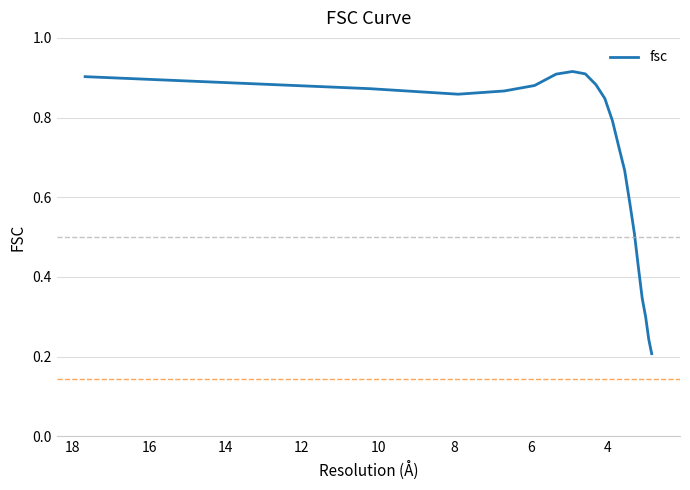

What is the label of the 14th point from the right?

14